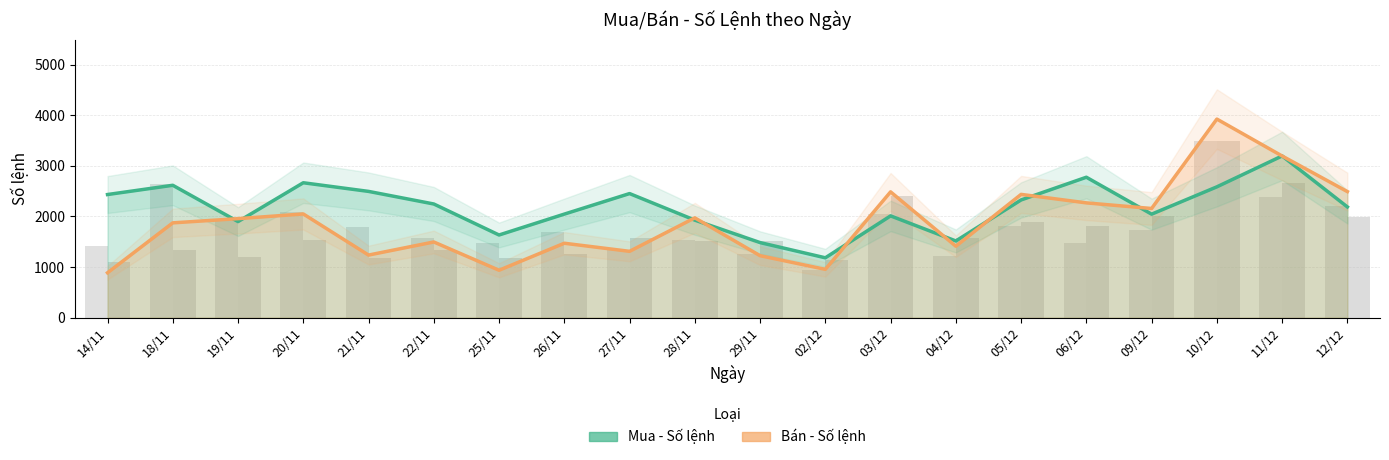

Reading left to right, what are all the values shown in this chart?

Mua - Số lệnh: 2434	2617	1899	2667	2496	2247	1634	2047	2453	1928	1484	1183	2012	1516	2327	2776	2046	2586	3197	2189
Bán - Số lệnh: 887	1874	1957	2050	1237	1496	937	1471	1311	1973	1225	955	2487	1412	2437	2269	2158	3926	3196	2492